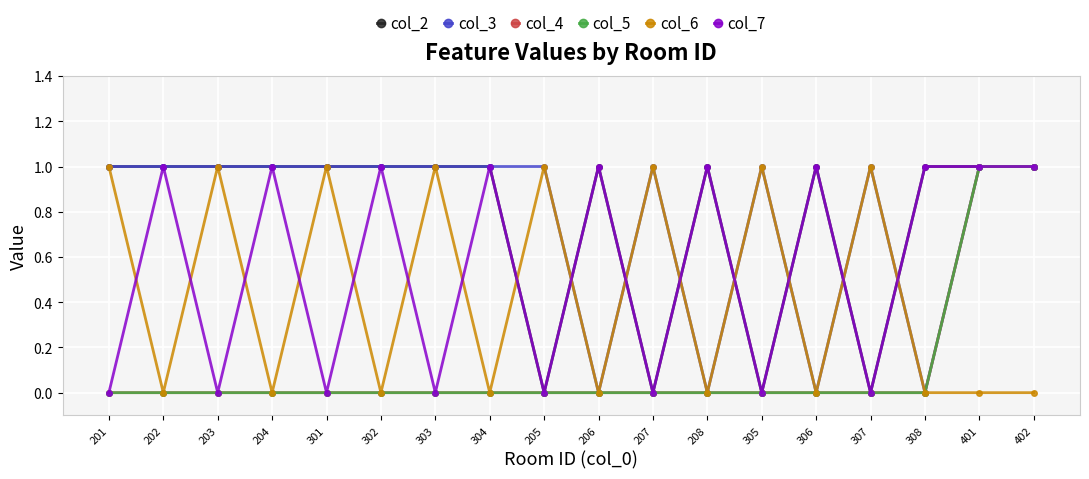

What is the highest value of the col_4 series?

1